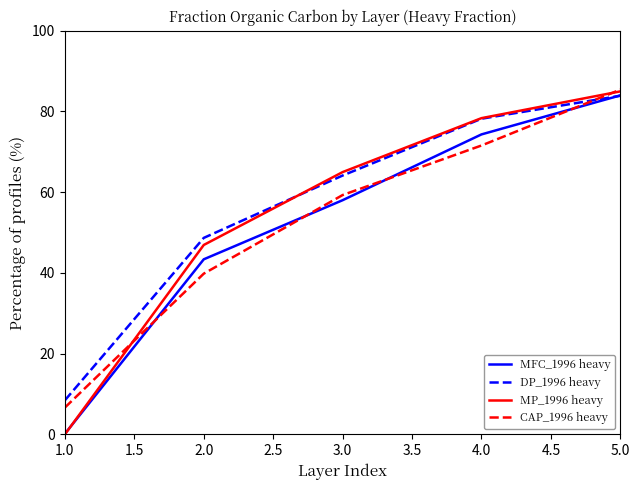

Where do CAP_1996 heavy and MP_1996 heavy first cross each other?

1.0 and 2.0